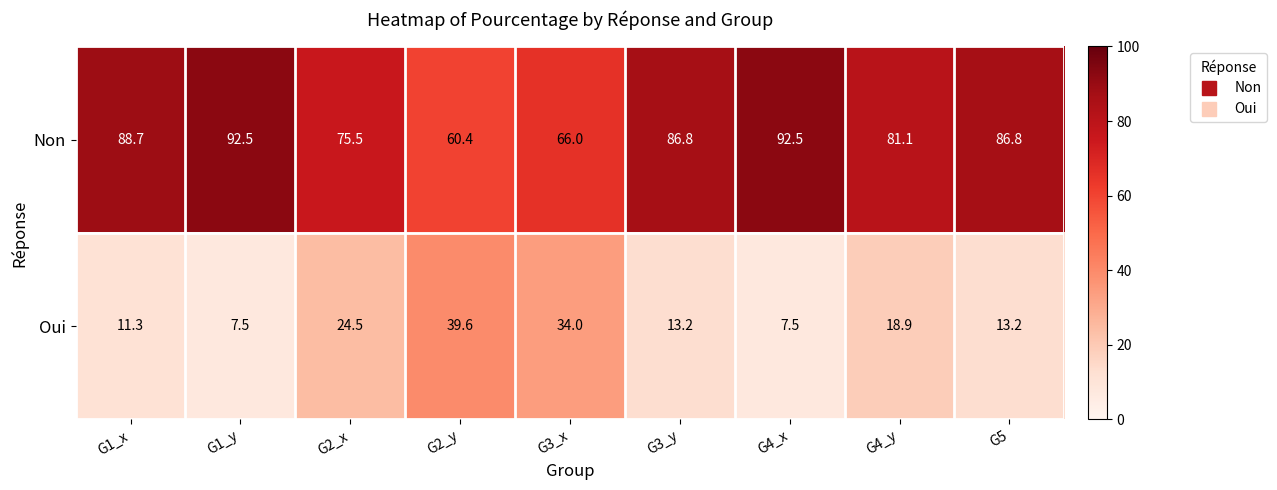

How many series are shown in this chart?

2